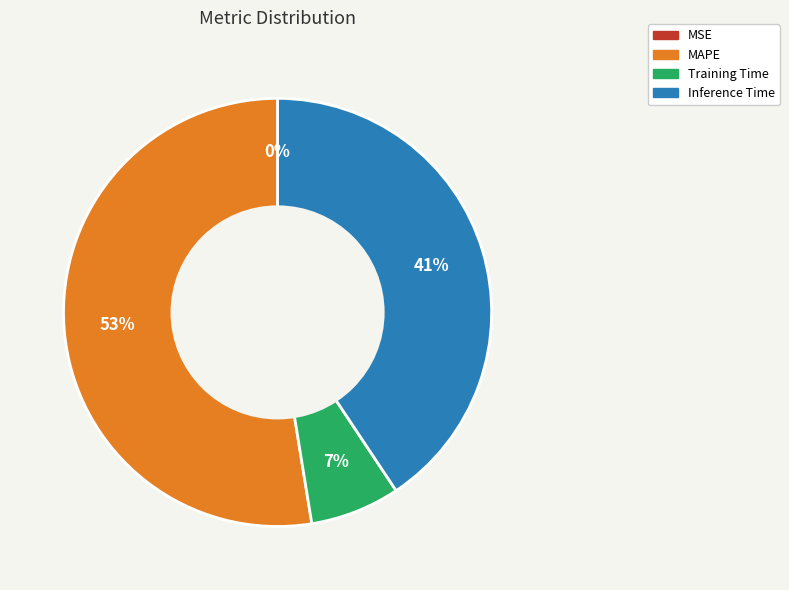

To the nearest percent, what is the difference between the MAPE and Inference Time slice percentages?

12%